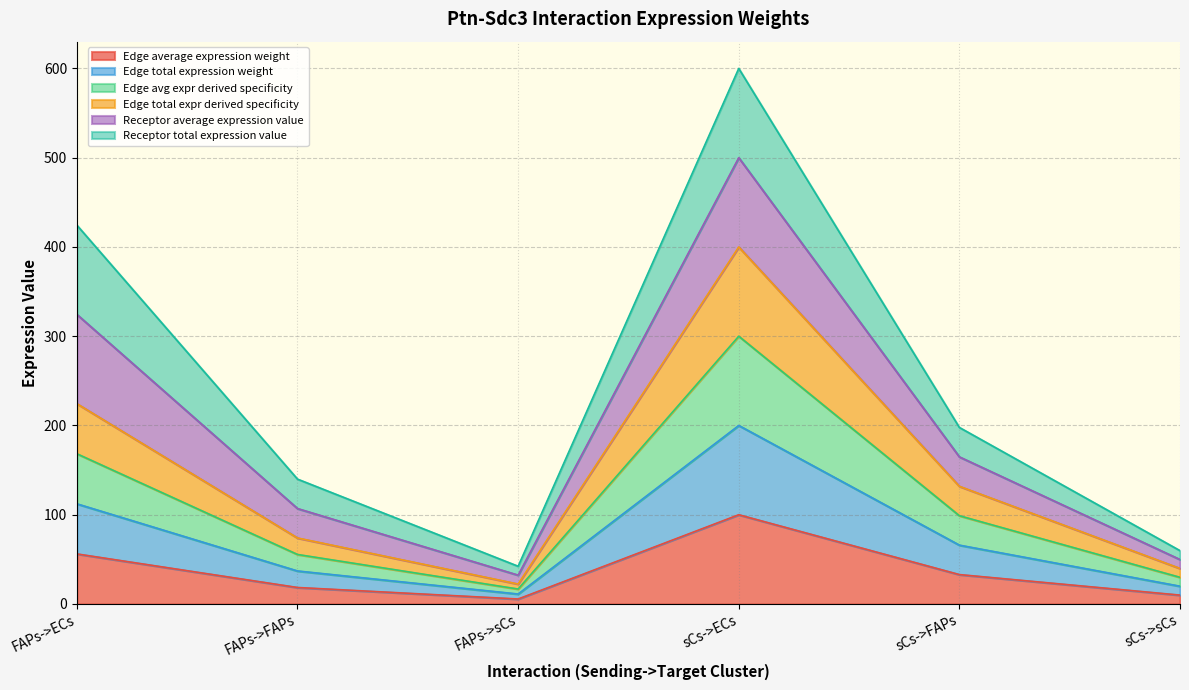

True or false: Edge total expr derived specificity and Edge avg expr derived specificity intersect in this chart.

False